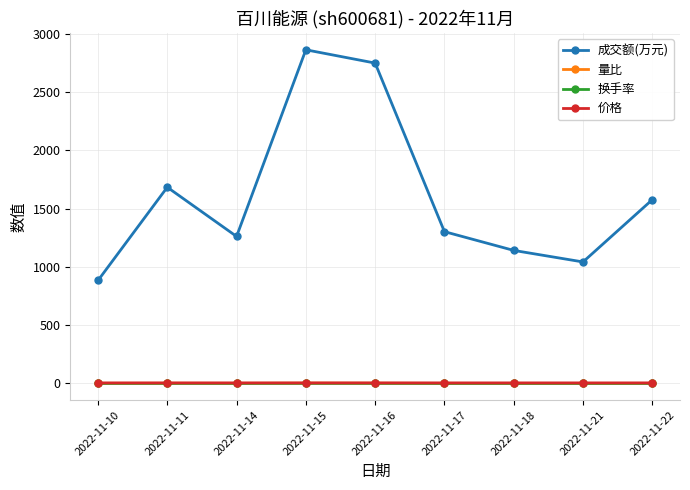

True or false: 价格 and 成交额(万元) intersect in this chart.

False